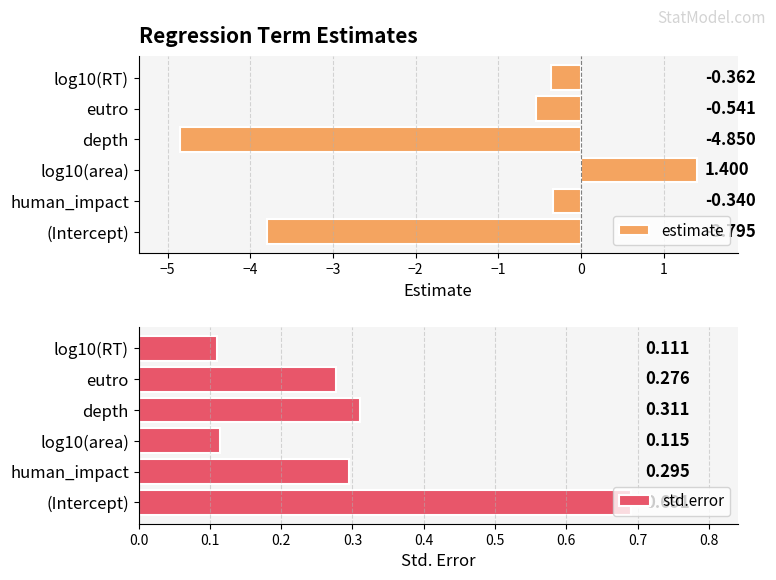

What is the spread (max minus min) of values at −1?

0.5